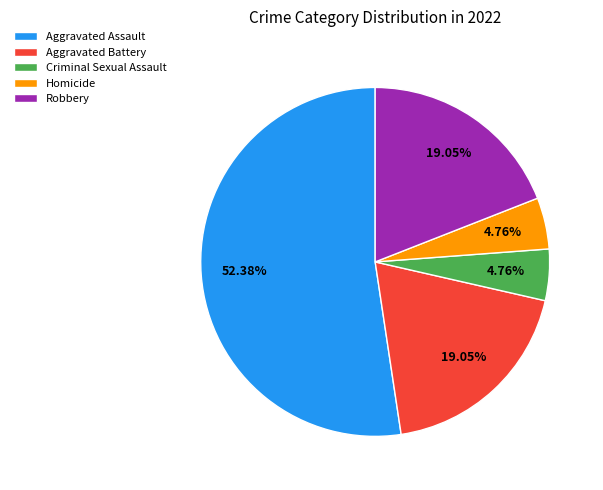

Does any single category account for the majority?

Yes